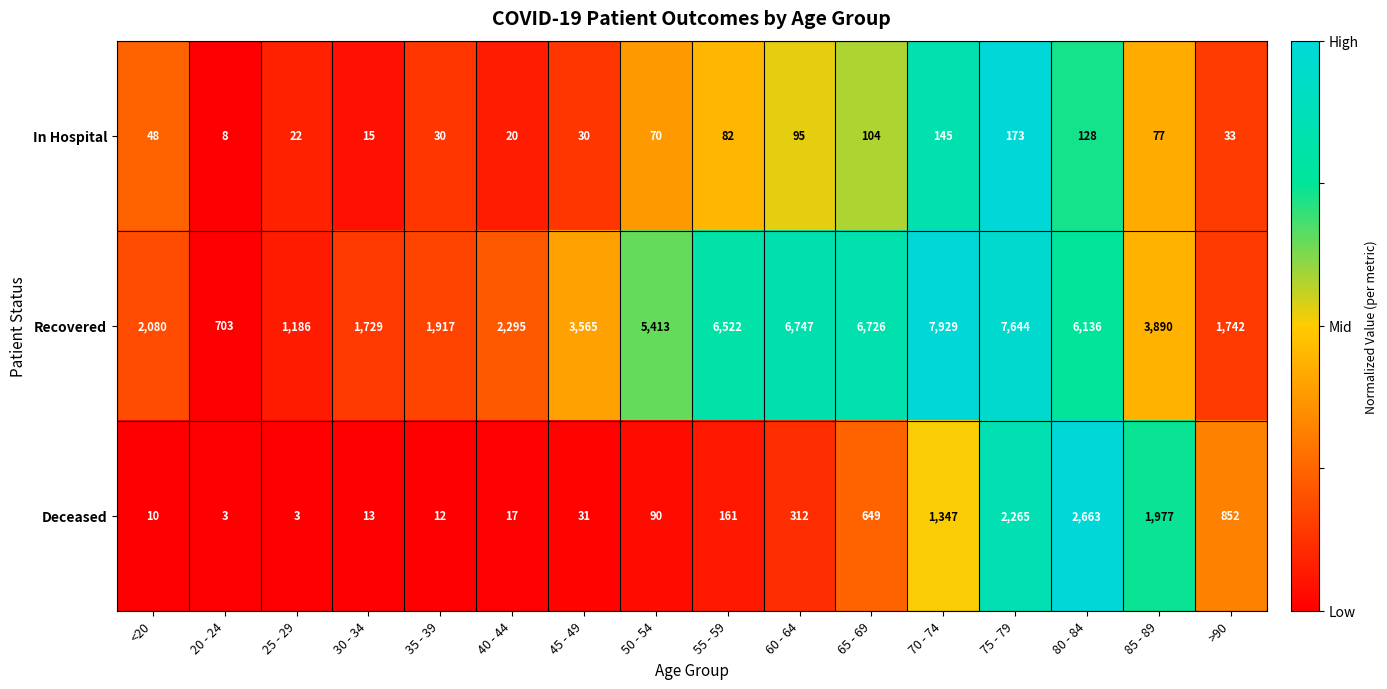

At which label is Deceased closest to 1333?

70 - 74